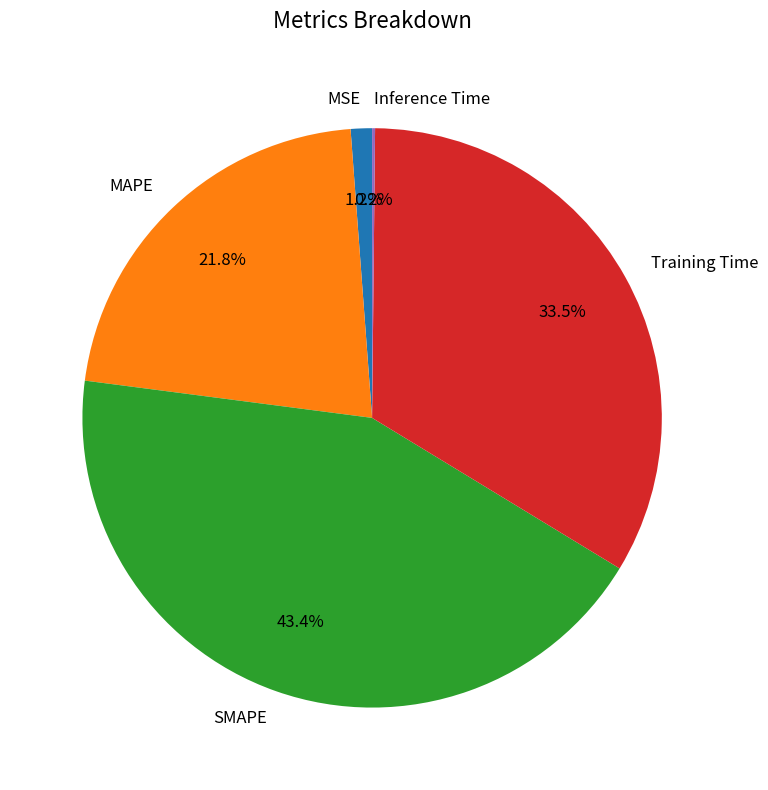

What is the largest slice in the pie chart?

SMAPE